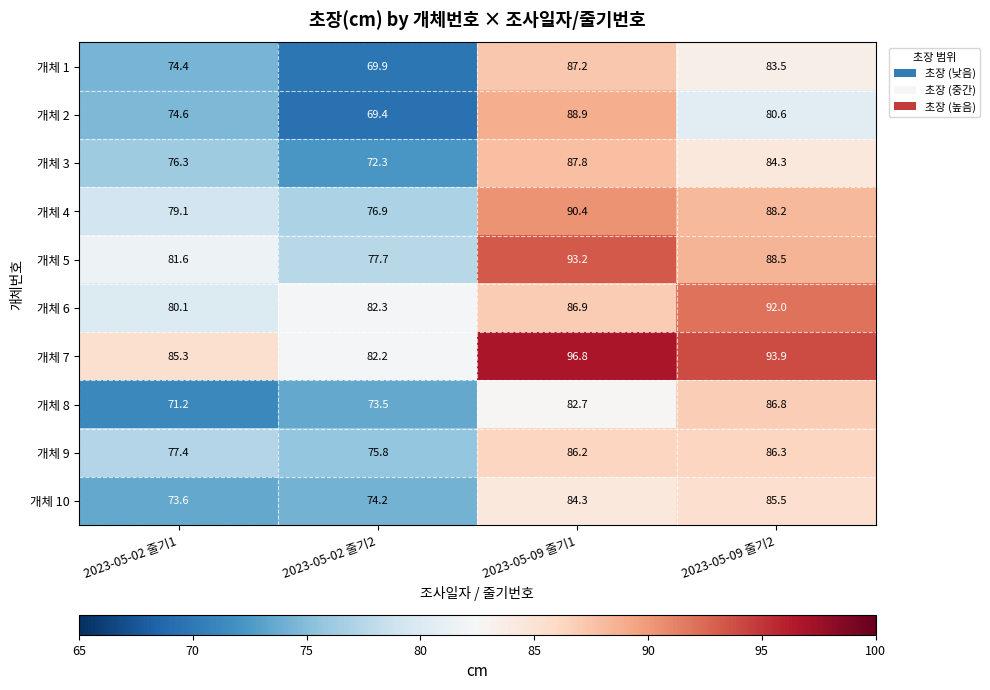

What is the difference between the second highest and minimum values in the 개체 10 series?

10.7